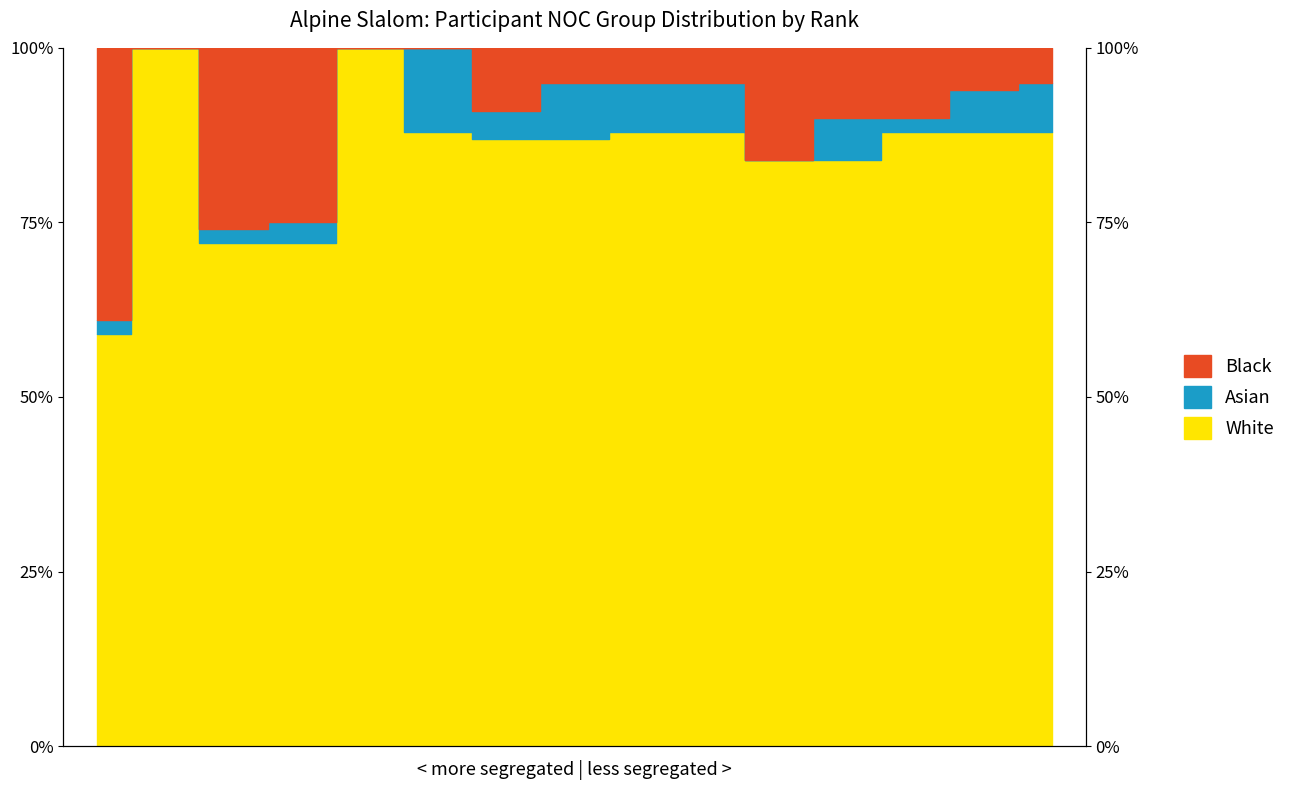

What is the highest value of the White series?

100